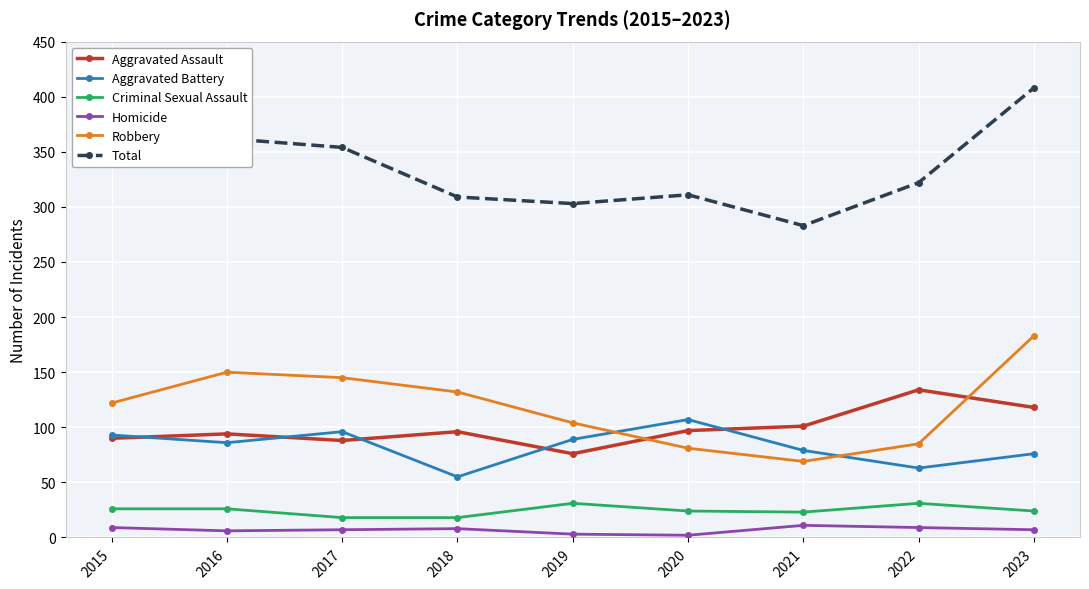

How many values in the Aggravated Assault series are below 96?

4